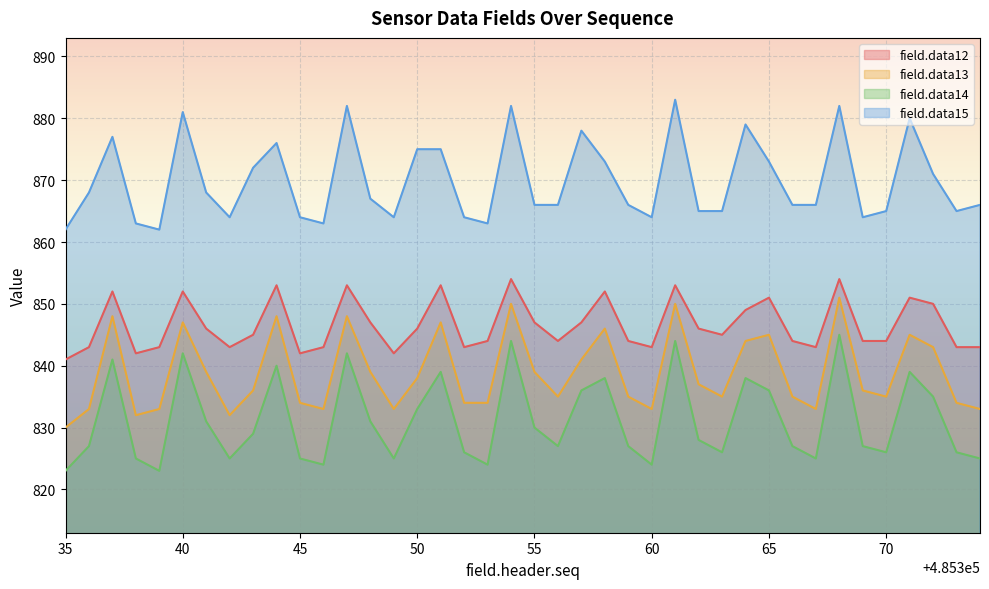

The value of field.data13 at 485361 is 850. True or false?

True